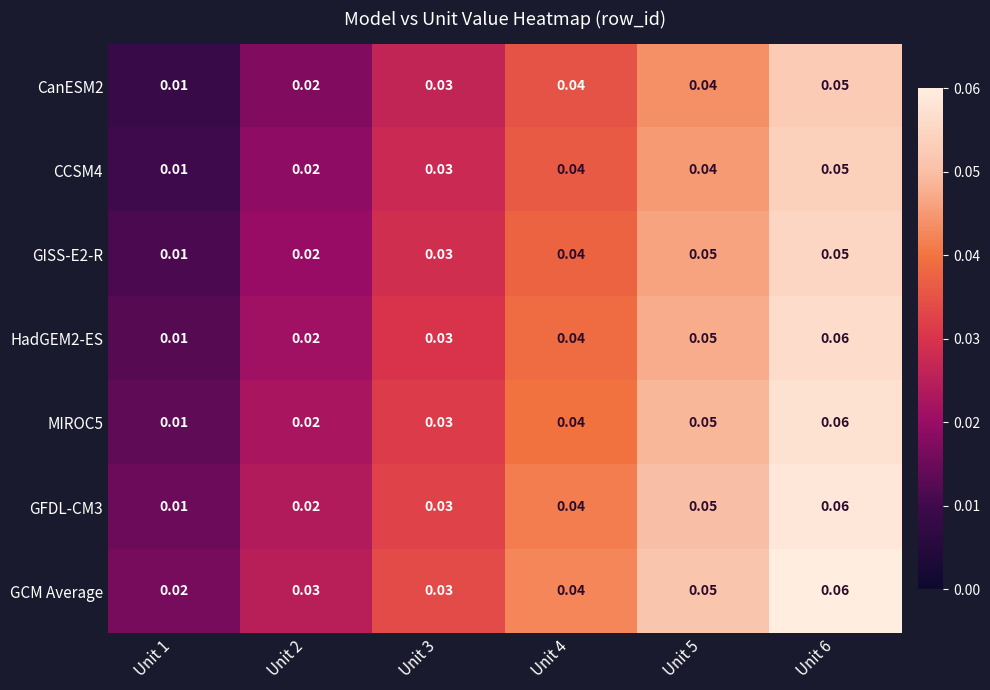

Is the value of CanESM2 at Unit 1 greater than the value of MIROC5 at Unit 5?

No